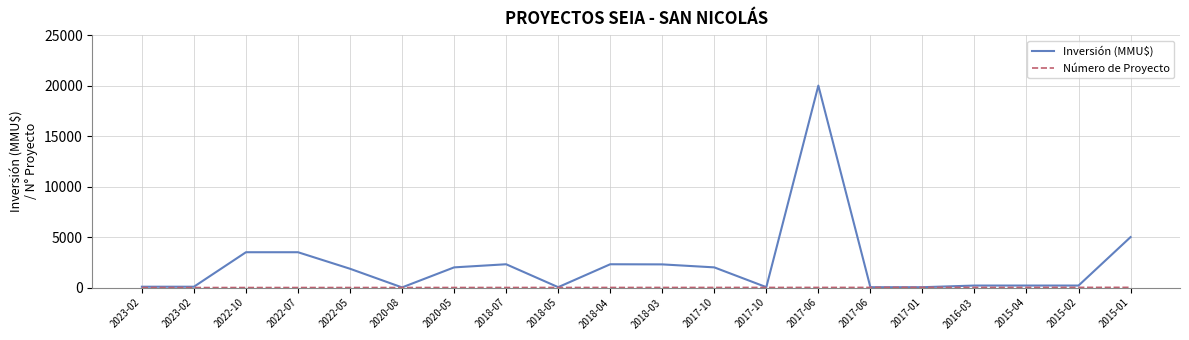

What is the sum of all Inversión (MMU$) values?

45718